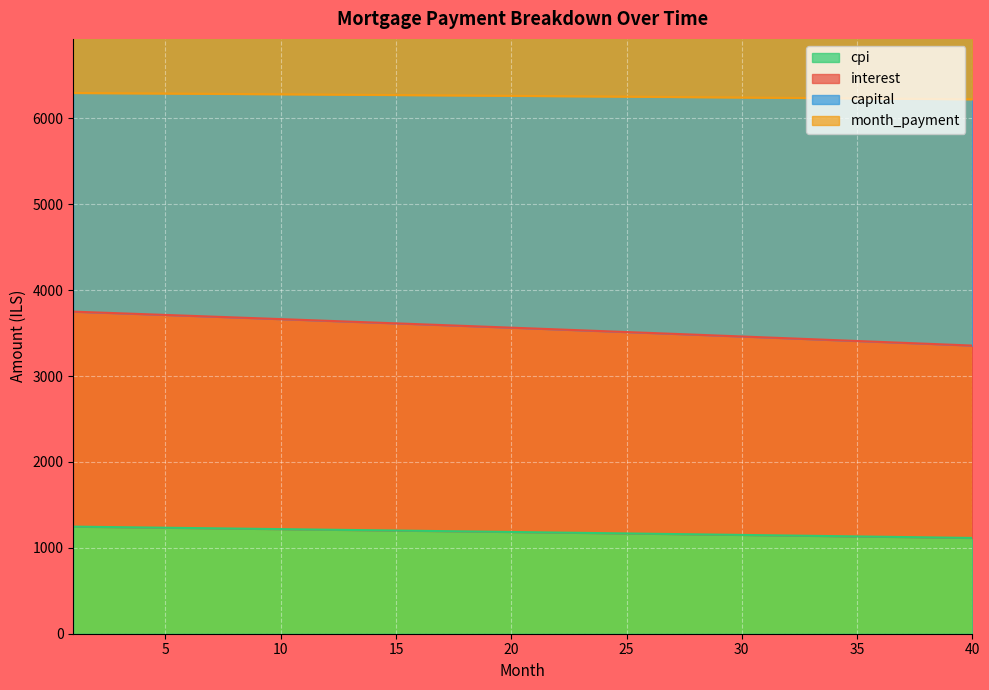

What are all the series names shown in the legend?

interest, capital, cpi, month_payment